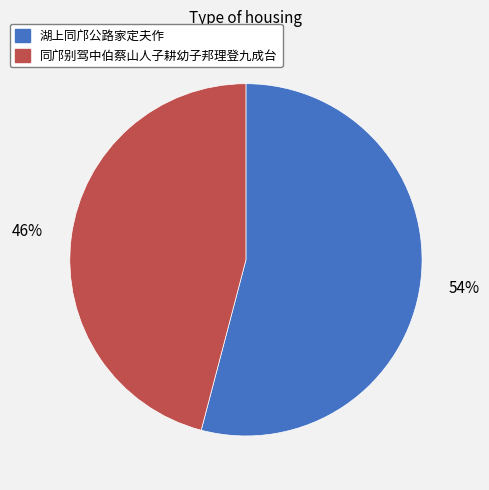

To the nearest percent, what is the difference between the largest and smallest slice percentages?

8%